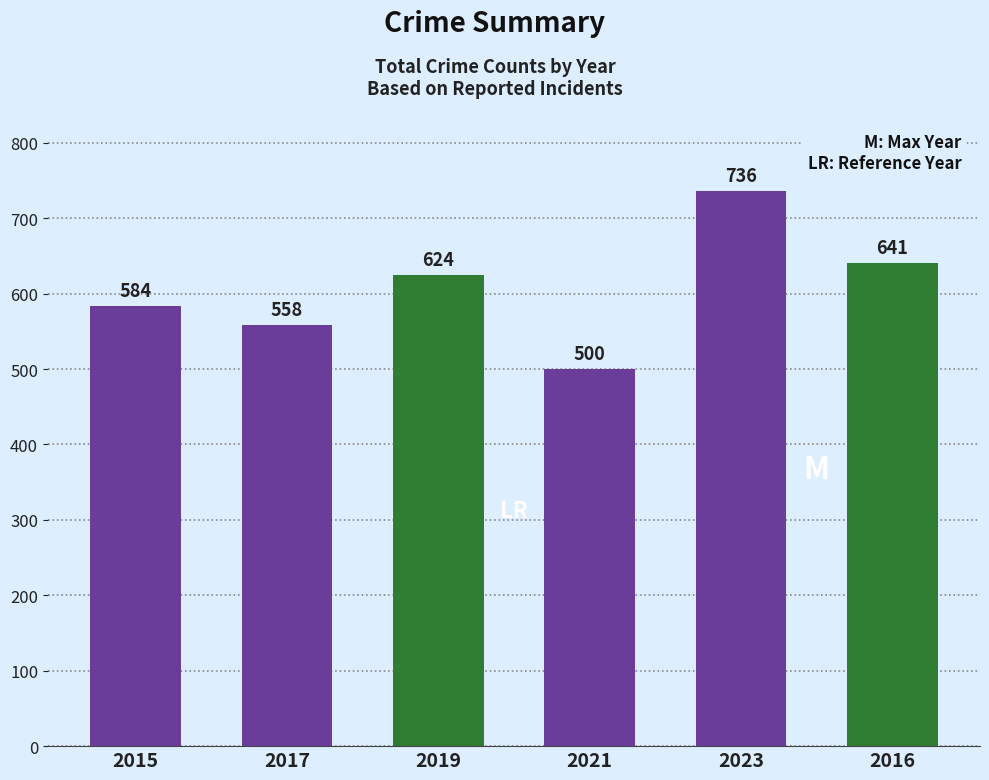

At which category does the chart reach its peak across all series?

2023